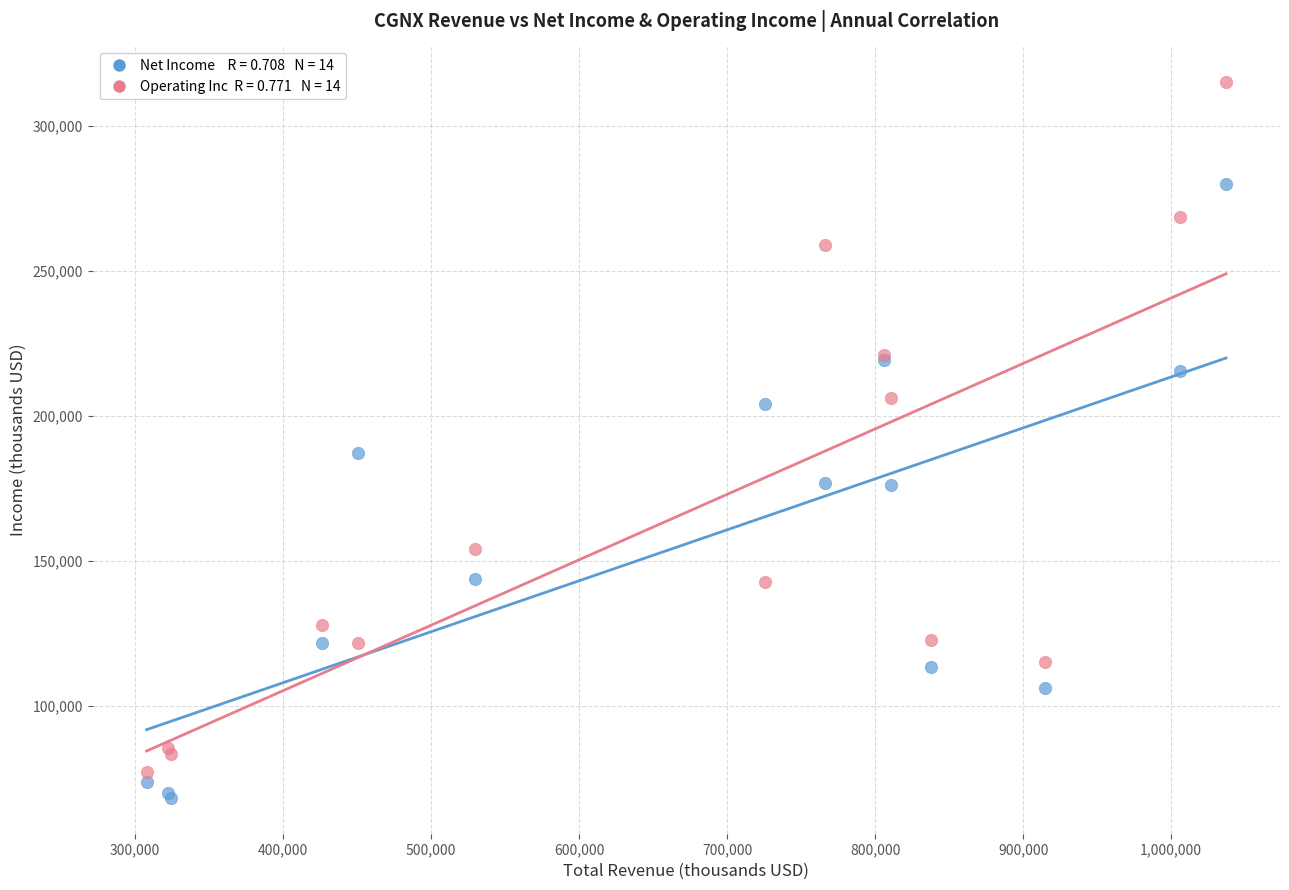

Across all series, what Y value is closest to 191600?

187100